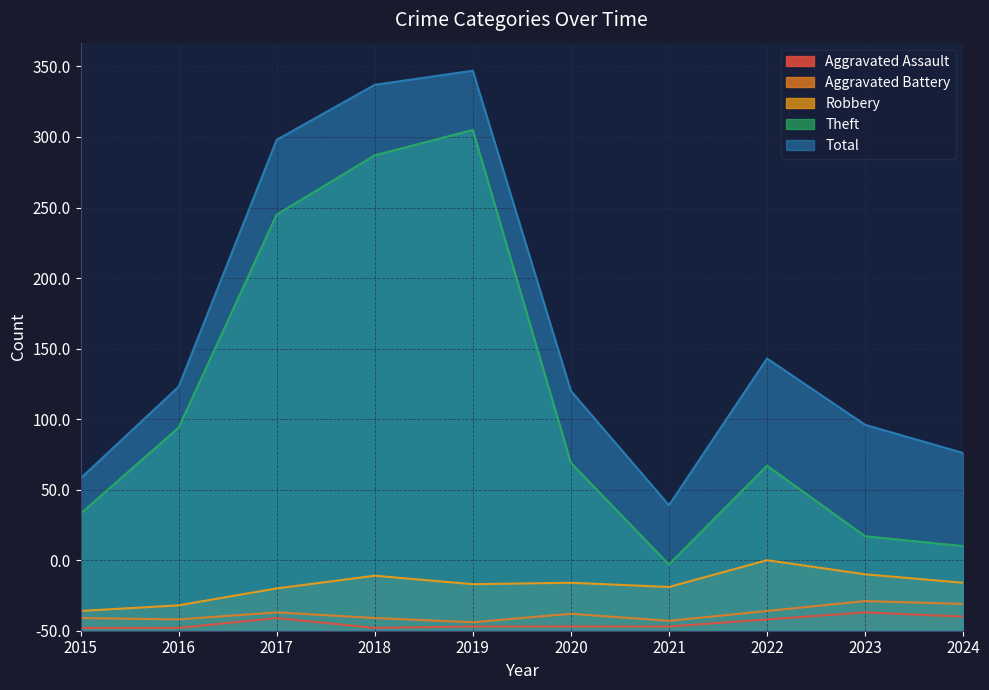

What is the highest value of the Robbery series?

50